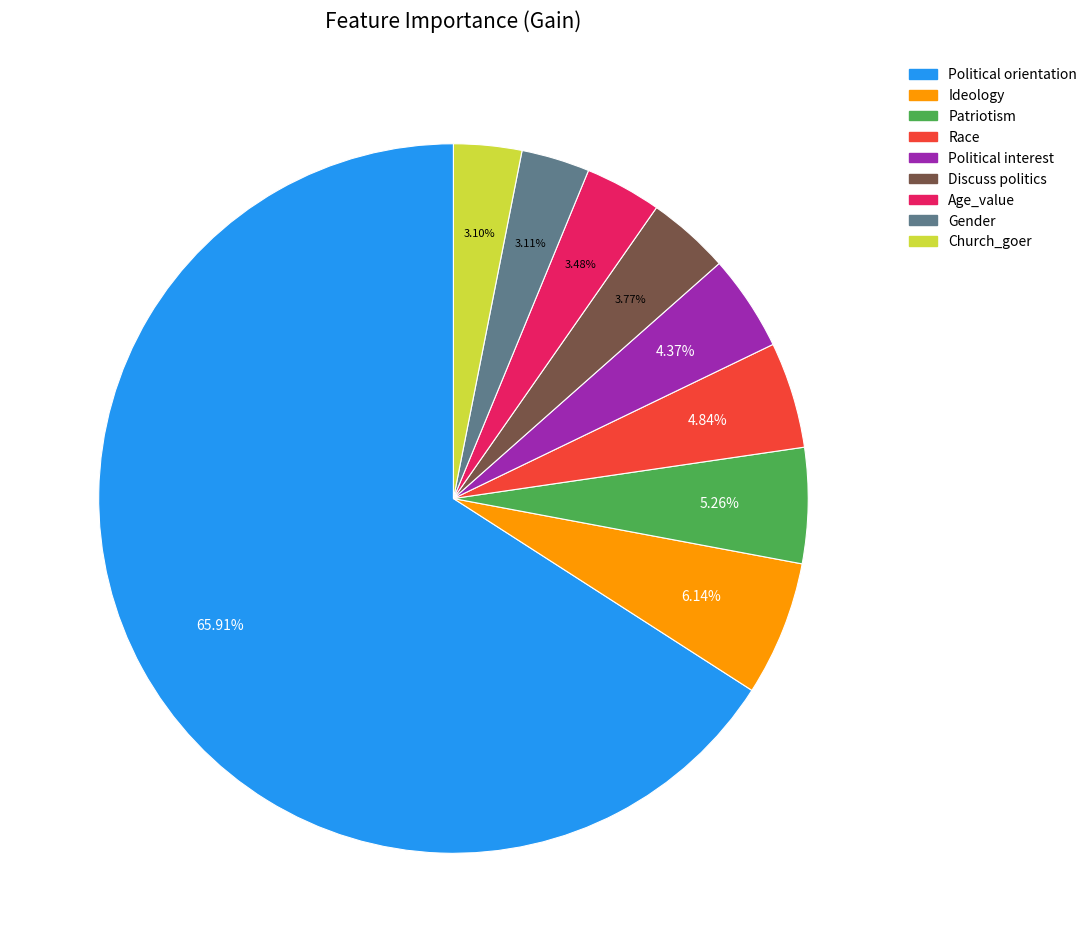

How many slices are in this pie chart?

9